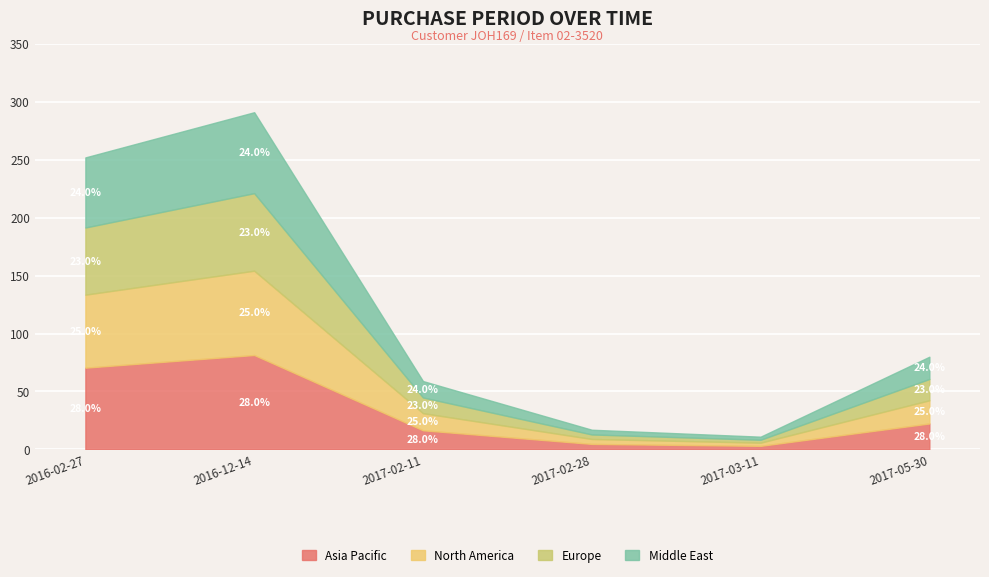

What is the sum of the values at 2016-02-27 and 2016-12-14?

543